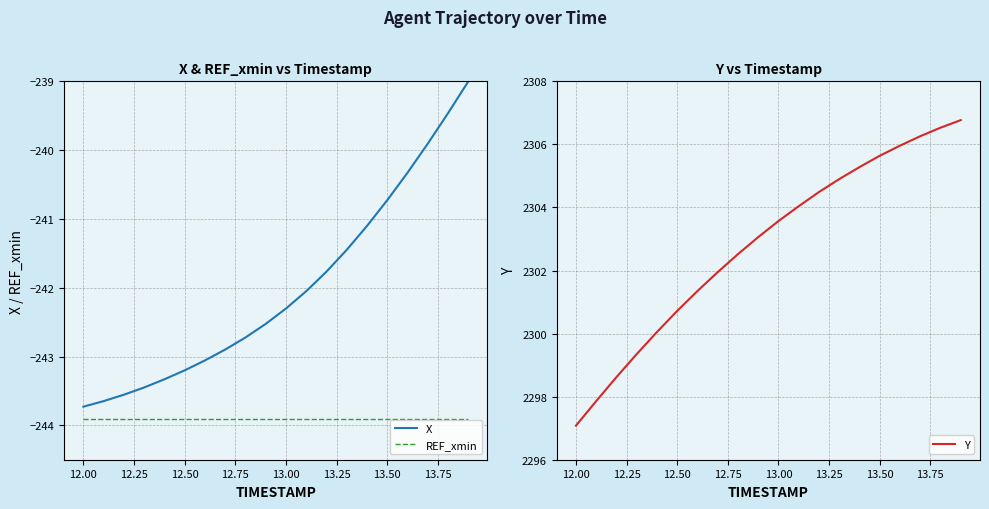

What are all the series names shown in the legend?

X, REF_xmin, Y